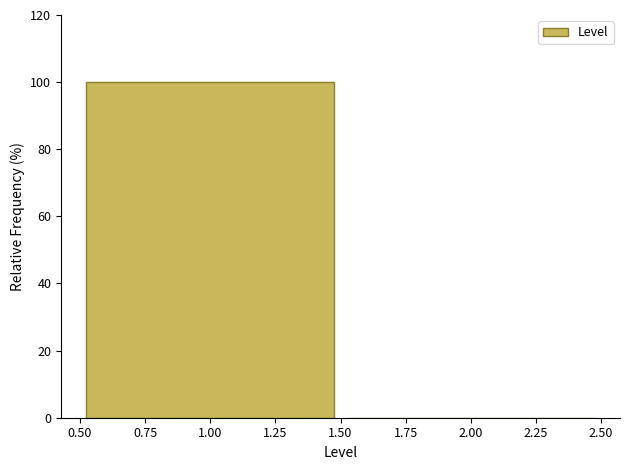

Reading left to right, transcribe this chart: for each bar, give the range it covers on the x-axis and its height. The values are not printed on the chart, so give them approximately, as read against the axis.

0.50 to 1.50: 100
1.50 to 2.50: 0